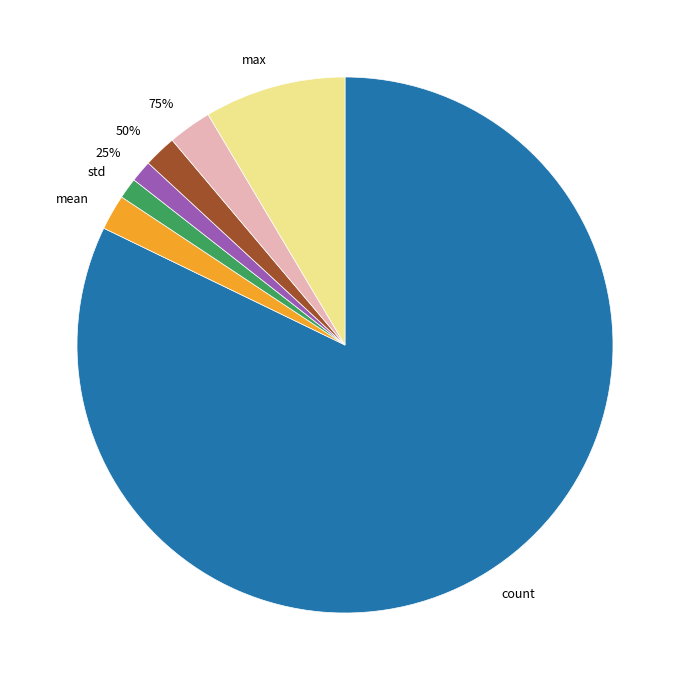

What percentage is the max slice, to the nearest percent?

9%